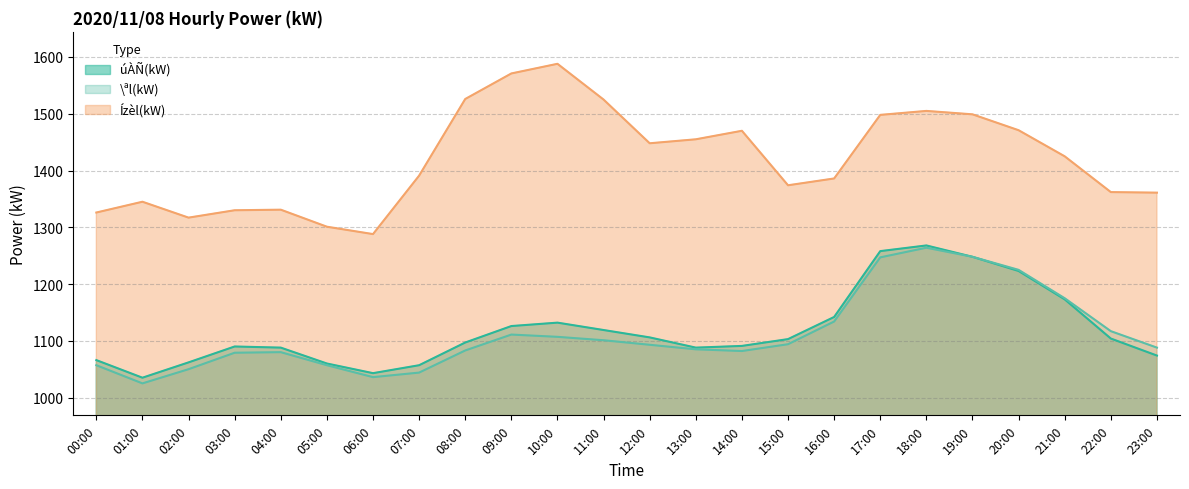

How many lines are shown in the chart?

3